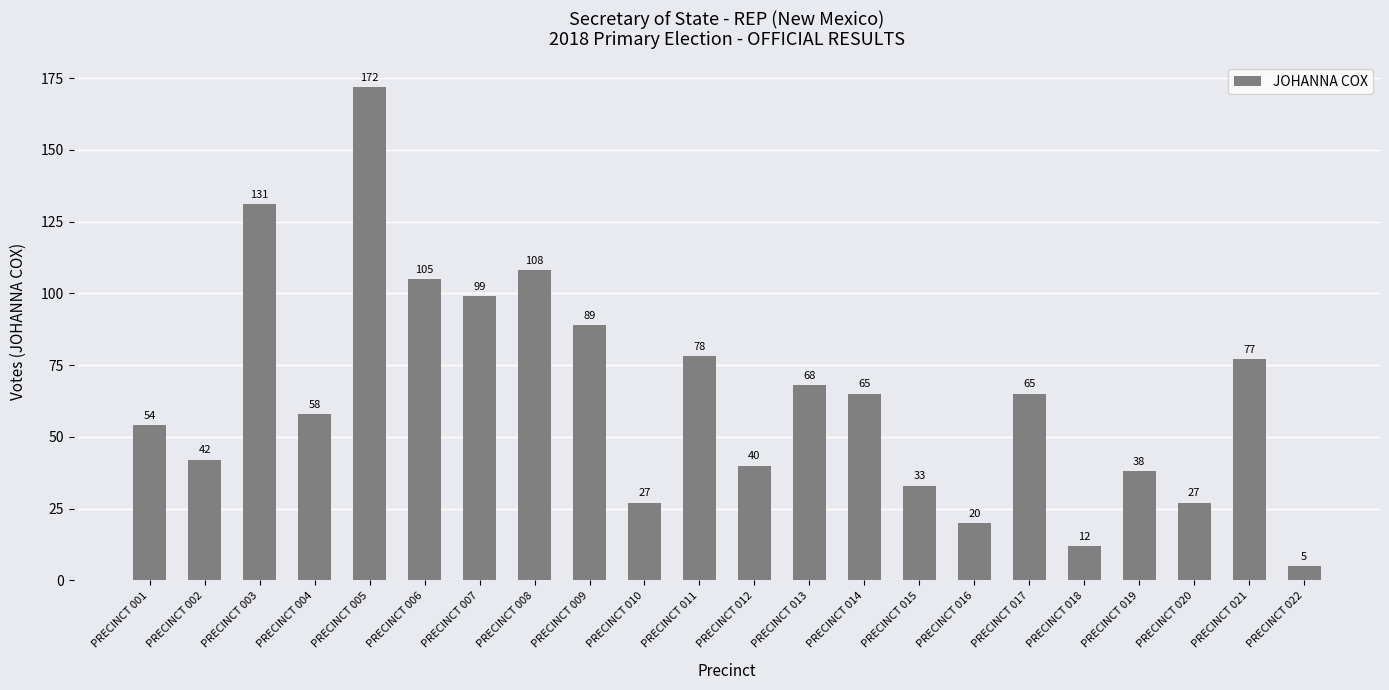

Reading left to right, transcribe all the data shown in this chart.

PRECINCT 001=54	PRECINCT 002=42	PRECINCT 003=131	PRECINCT 004=58	PRECINCT 005=172	PRECINCT 006=105	PRECINCT 007=99	PRECINCT 008=108	PRECINCT 009=89	PRECINCT 010=27	PRECINCT 011=78	PRECINCT 012=40	PRECINCT 013=68	PRECINCT 014=65	PRECINCT 015=33	PRECINCT 016=20	PRECINCT 017=65	PRECINCT 018=12	PRECINCT 019=38	PRECINCT 020=27	PRECINCT 021=77	PRECINCT 022=5